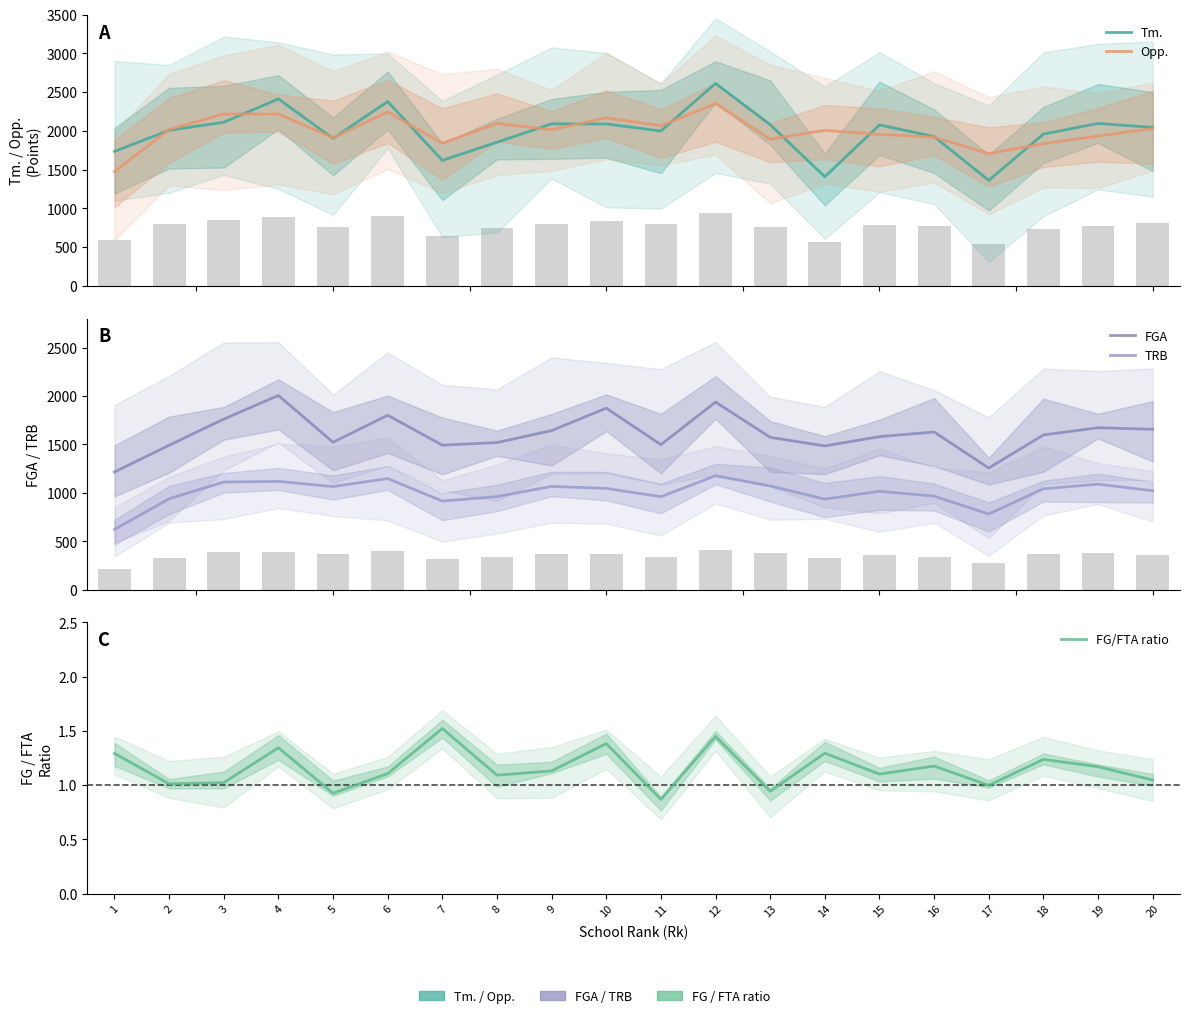

What is the difference between the highest and lowest values at 7?

1839.5